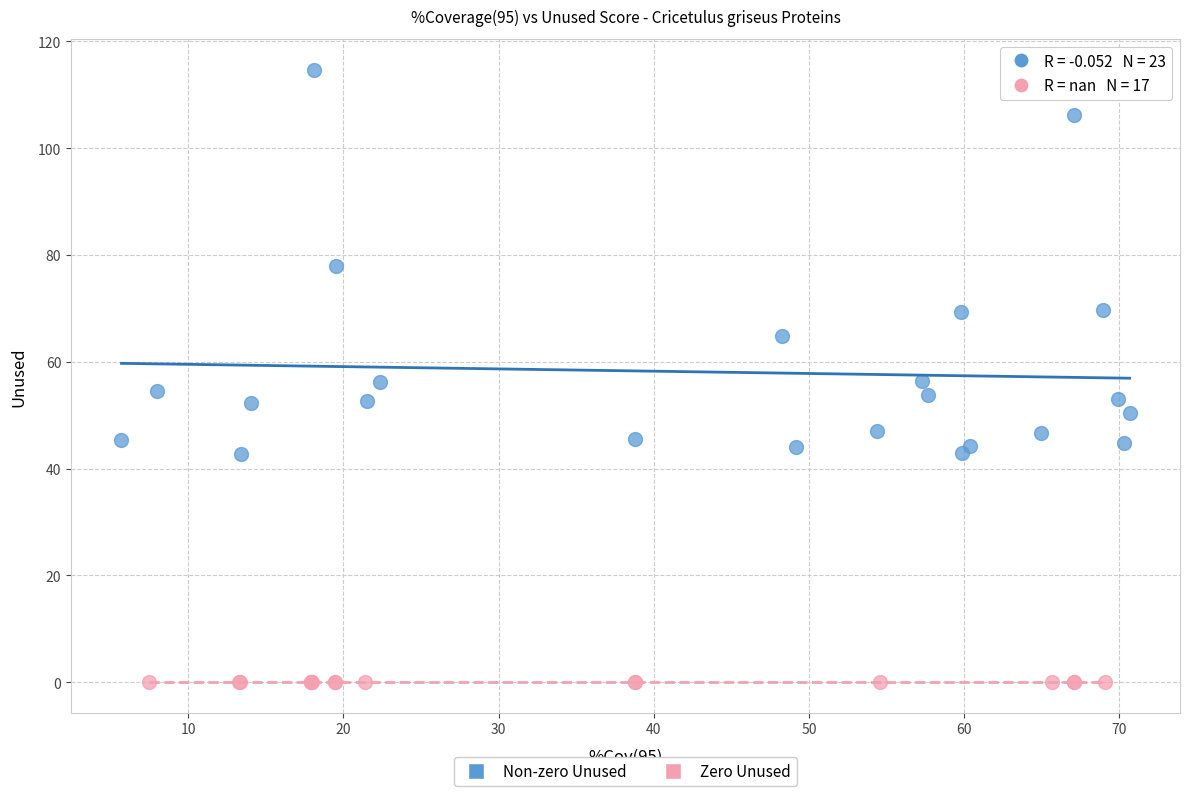

Which series reaches the minimum Y coordinate?

Zero Unused